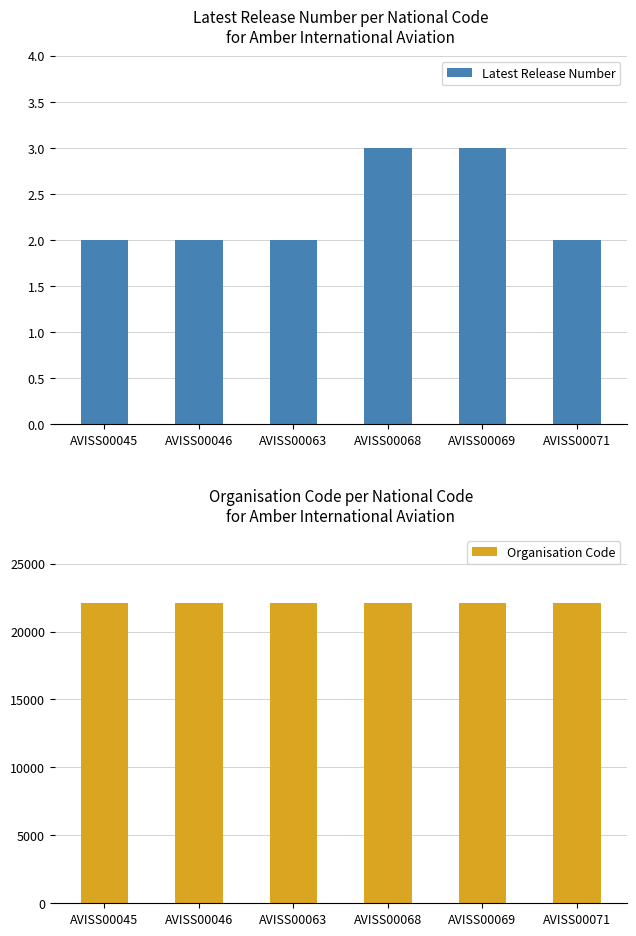

Which series has the widest spread of values?

Latest Release Number